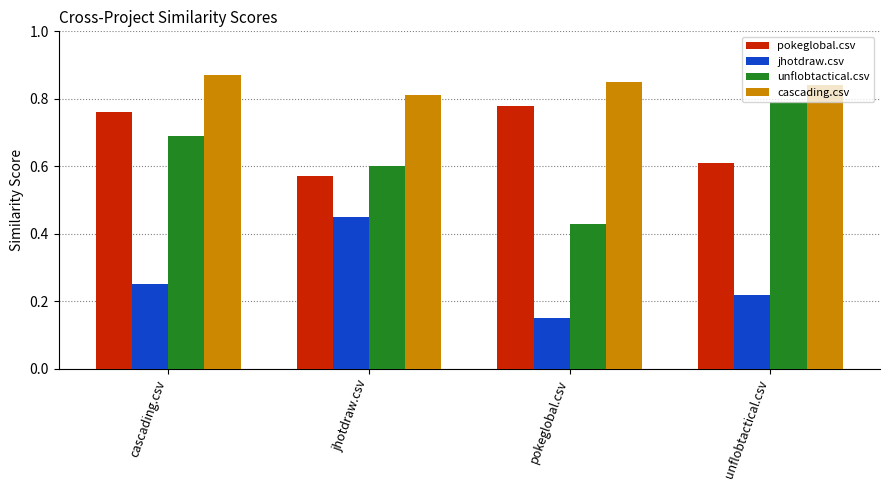

True or false: jhotdraw.csv has a value of 0.2 at pokeglobal.csv.

False